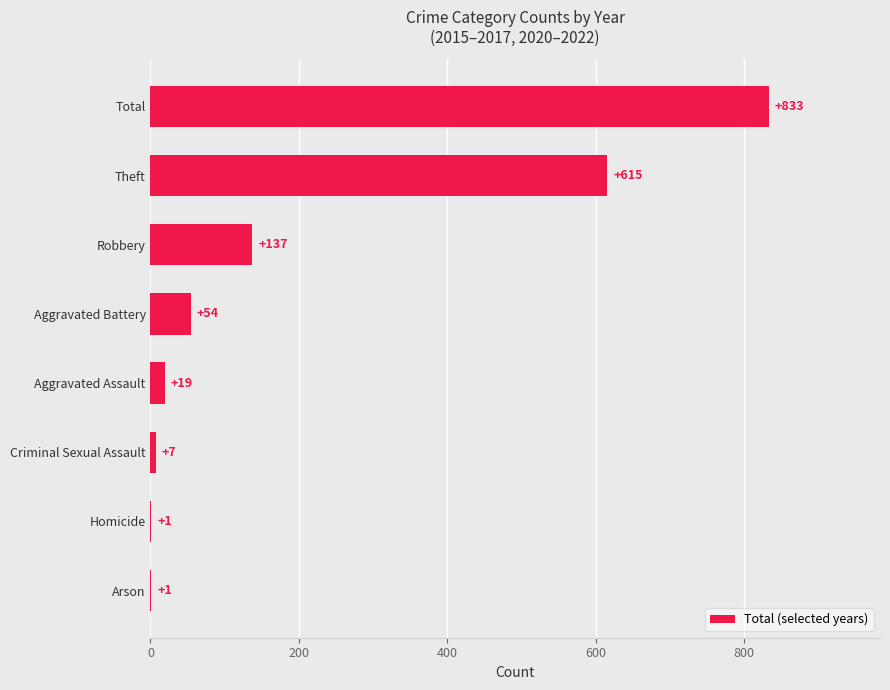

Is it true that the value at Total is 1426?

False